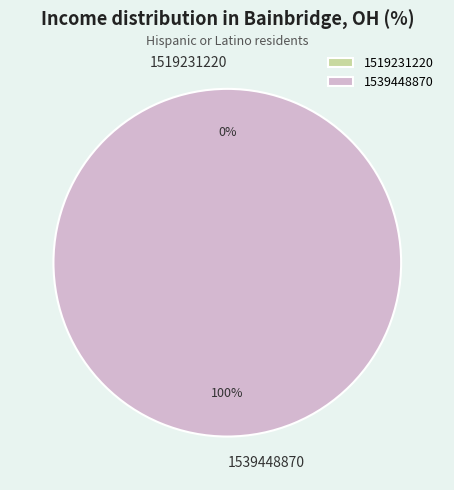

What percentage is the 1539448870 slice, to the nearest percent?

100%